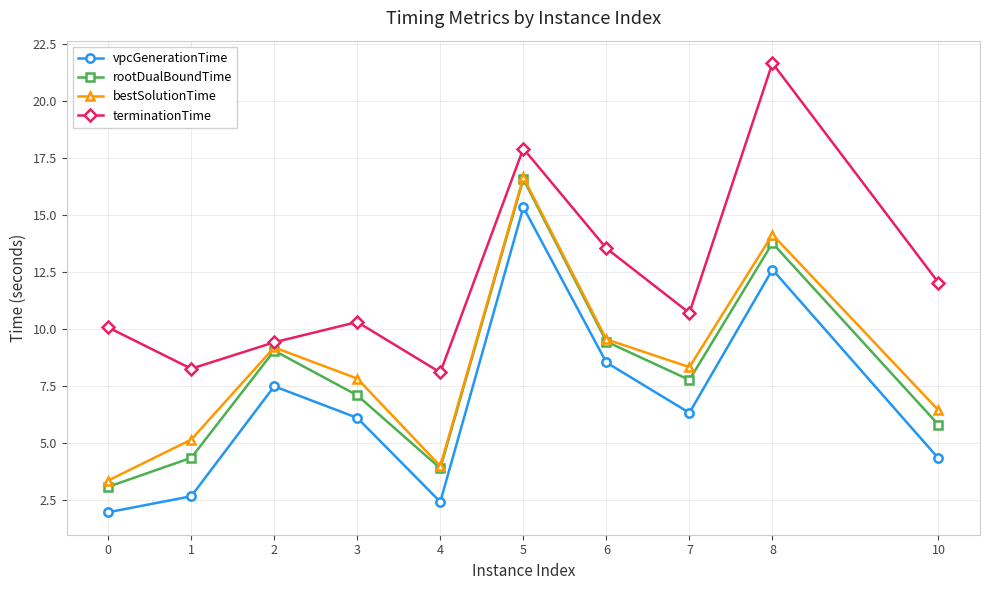

At which category is the sum across all series the highest?

5